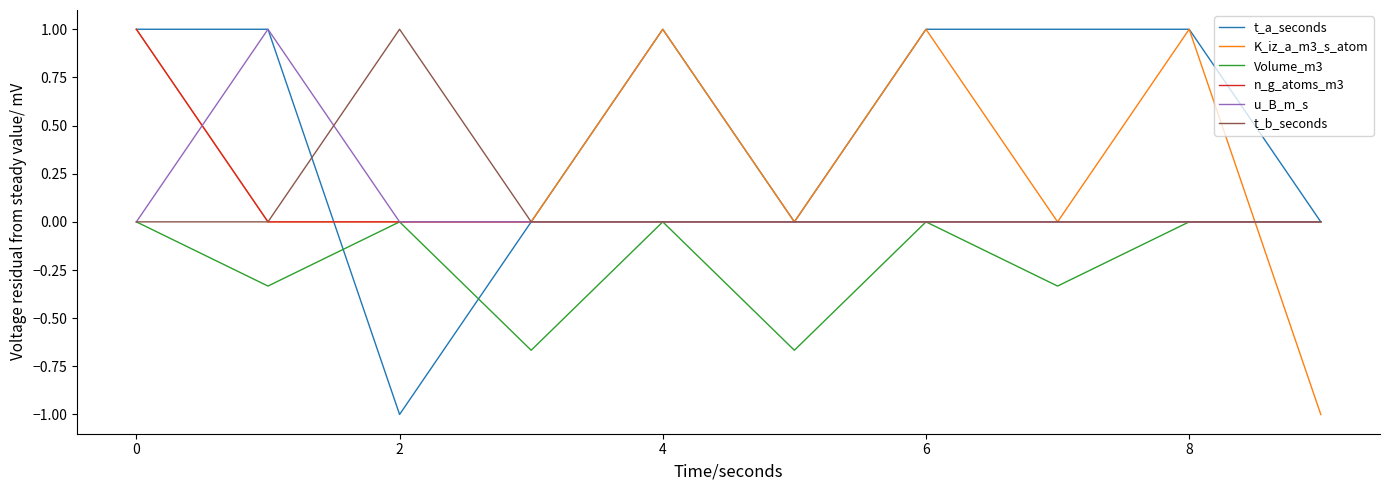

How many K_iz_a_m3_s_atom values are between 0 and 1?

9